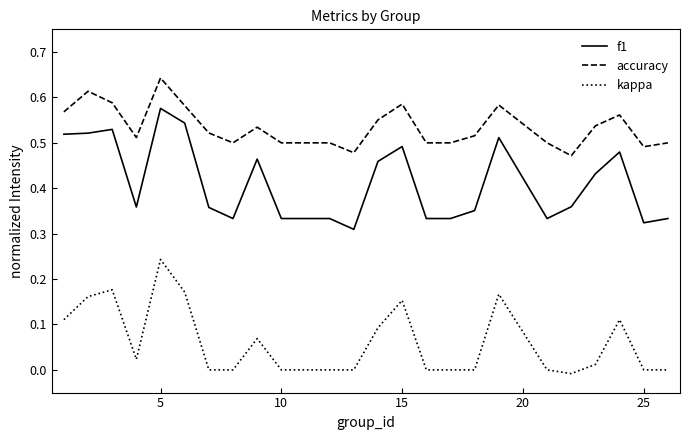

List the series in order of their overall mean, lowest first.

kappa, f1, accuracy